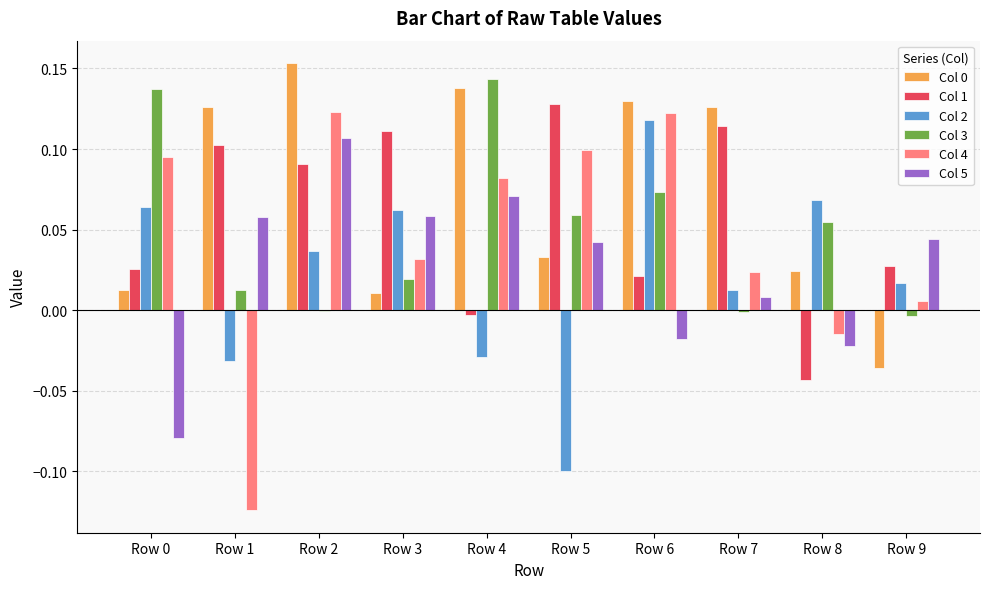

True or false: Col 1 has a value of 0.0 at Row 6.

True